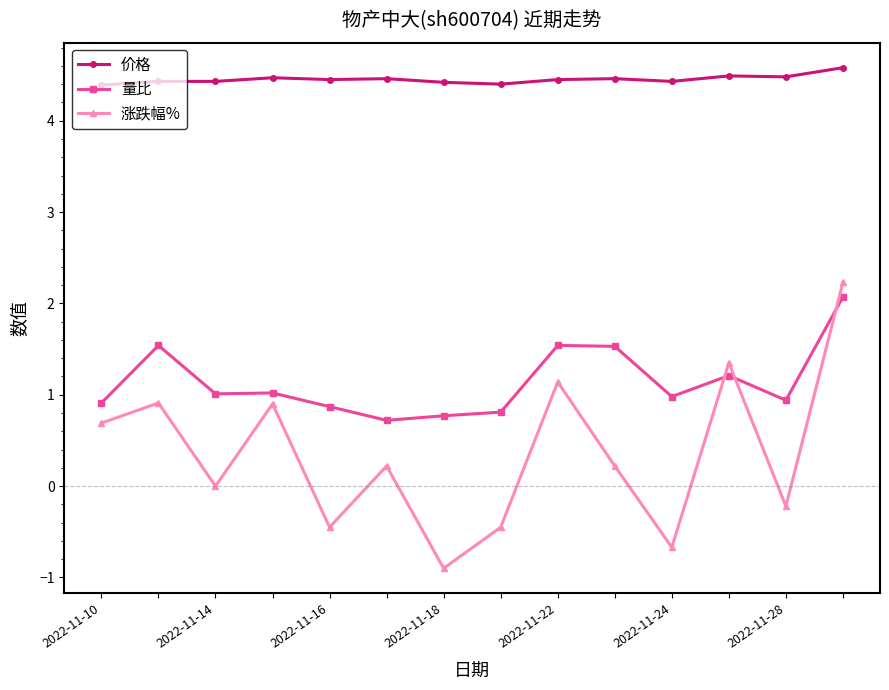

Which series has the largest range (max minus min)?

涨跌幅%